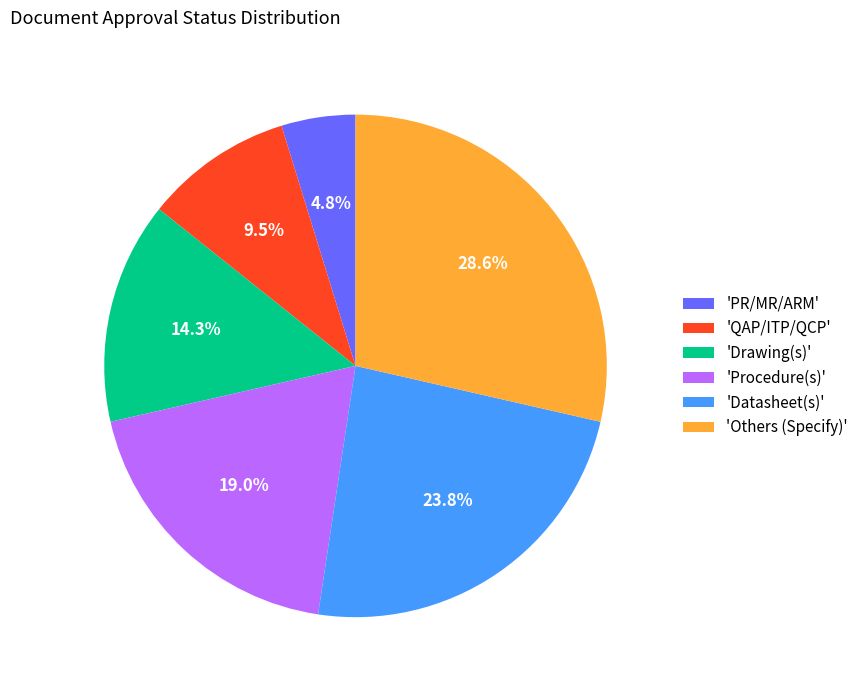

Is the sum of 'Drawing(s)' and 'Others (Specify)' greater than half?

No